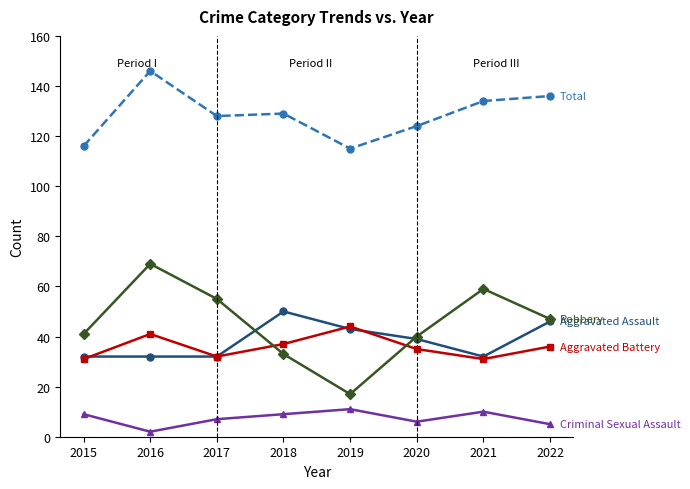

What is the spread (max minus min) of values at 2021?

124